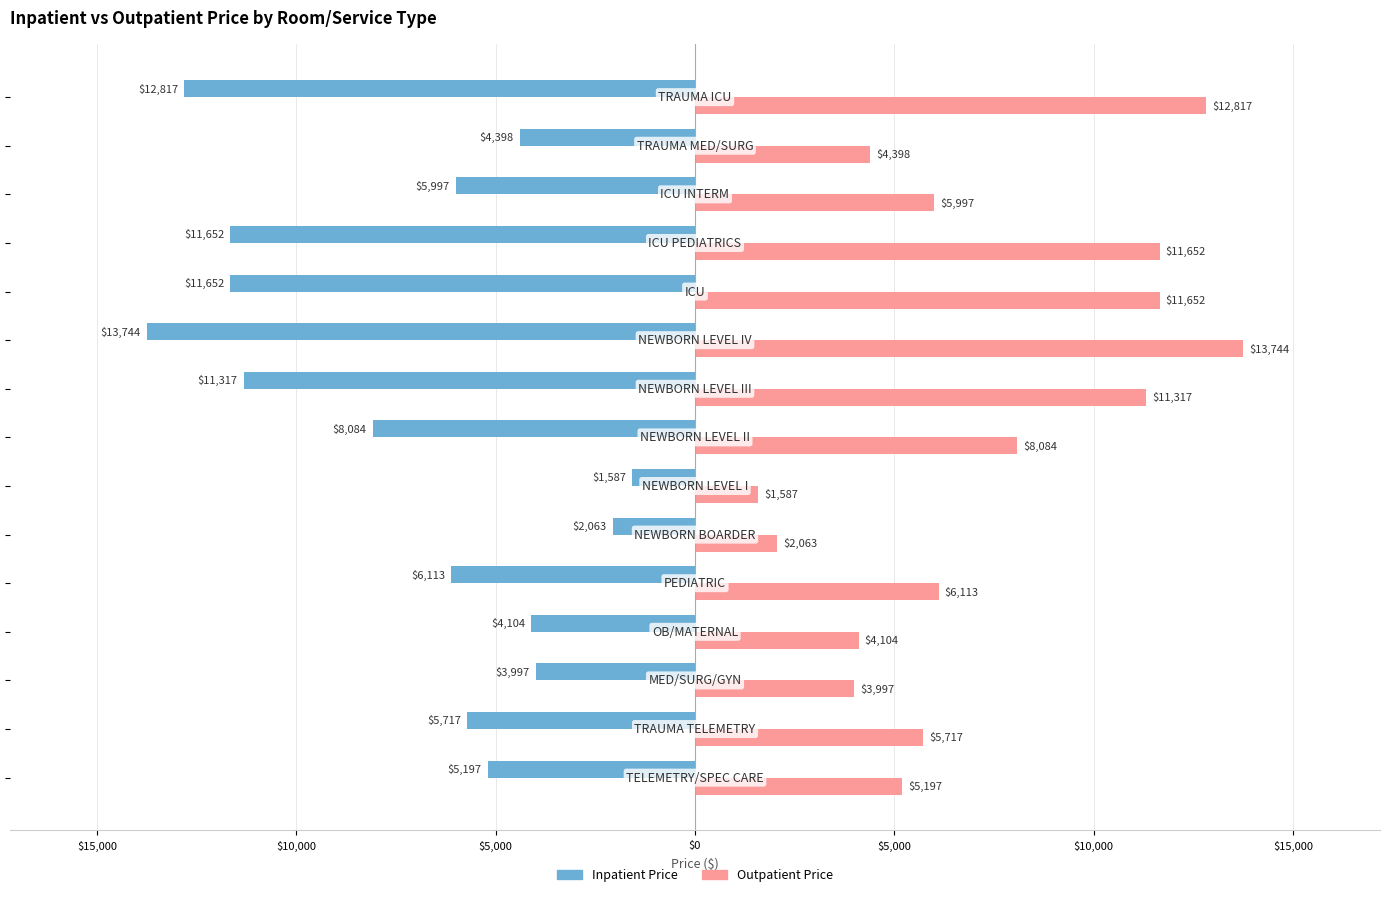

What are all the series names shown in the legend?

Inpatient Price, Outpatient Price